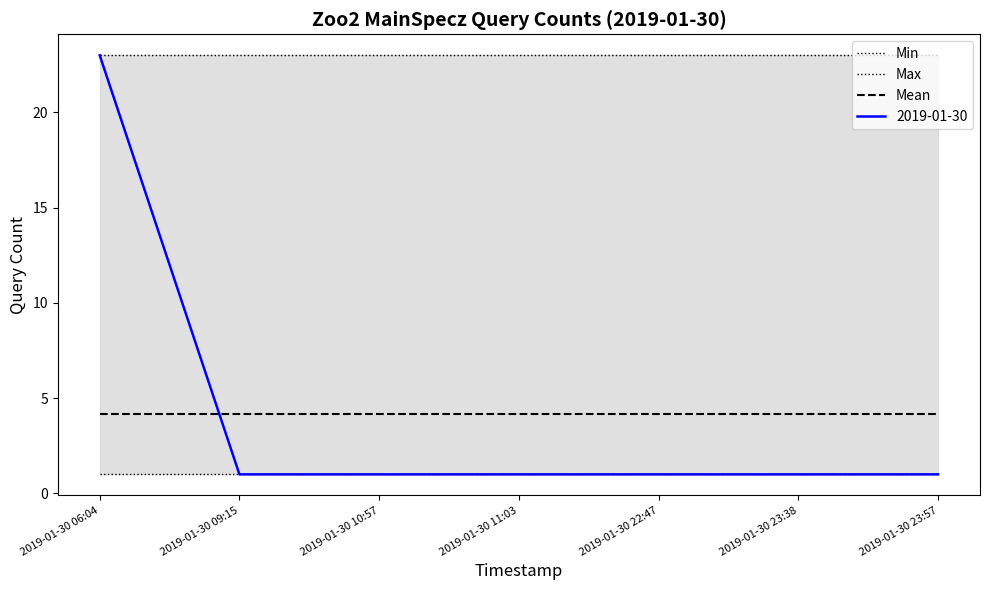

What is the label of the 3rd point from the left?

2019-01-30 10:57